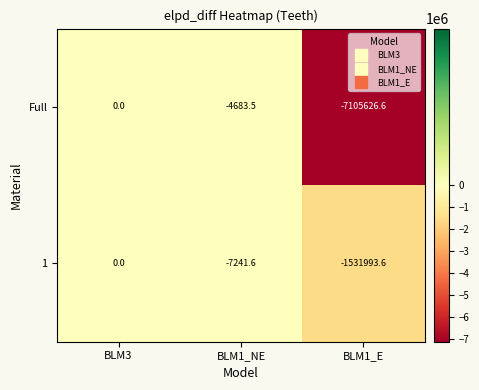

How many values in 1 are below zero?

2